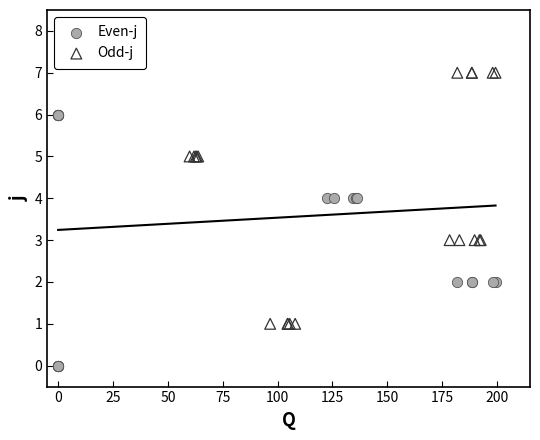

Which series contains the lowest Y value?

Even-j